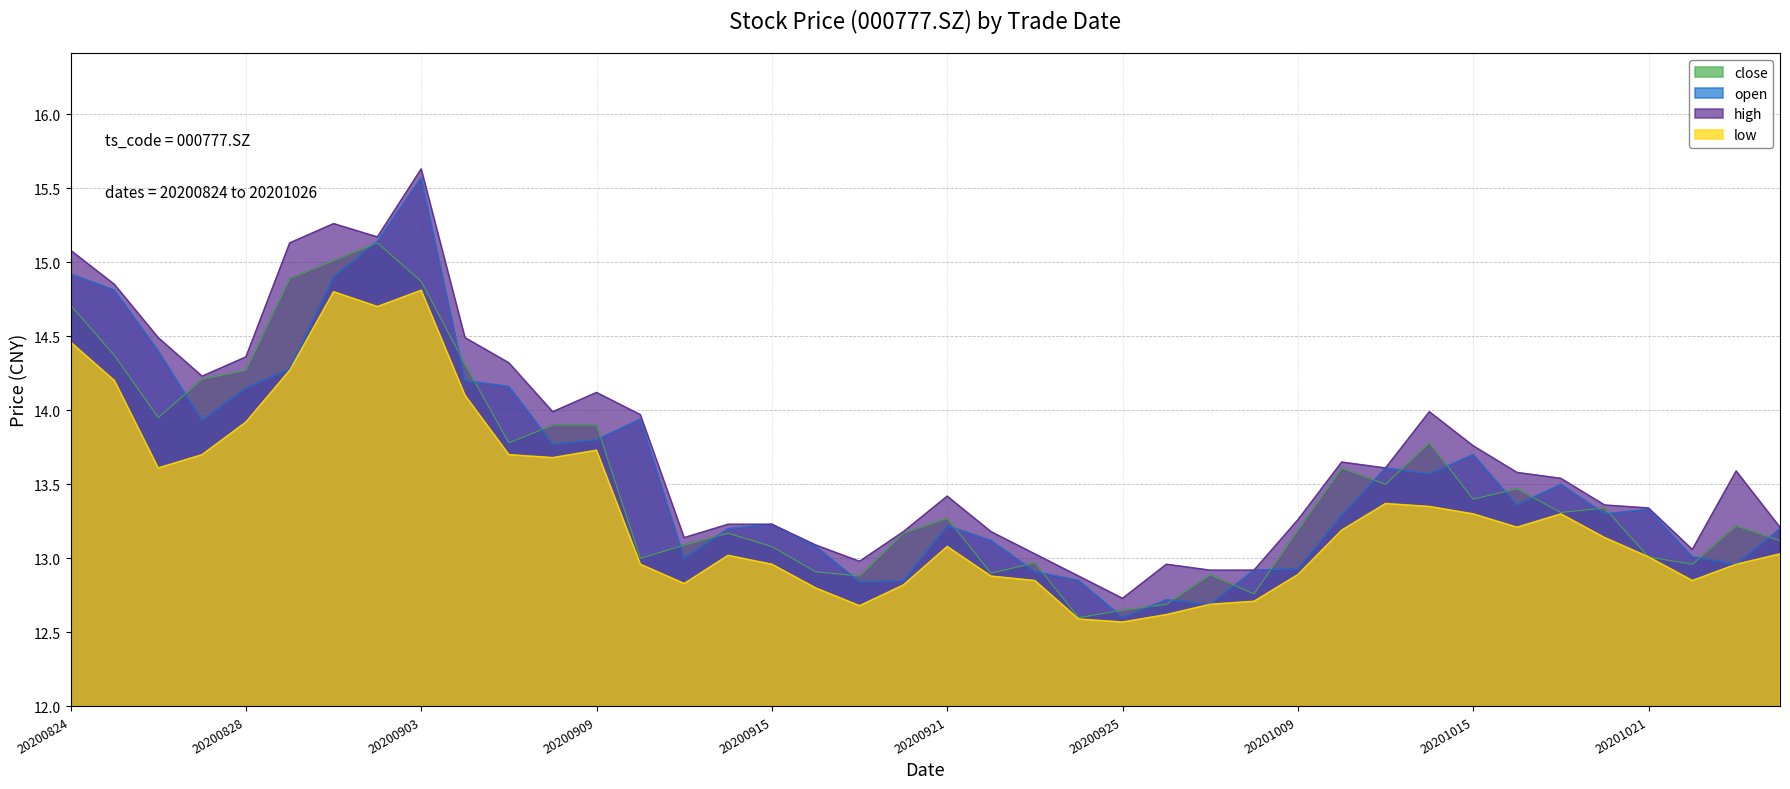

Where is the first local minimum for close?

20200826